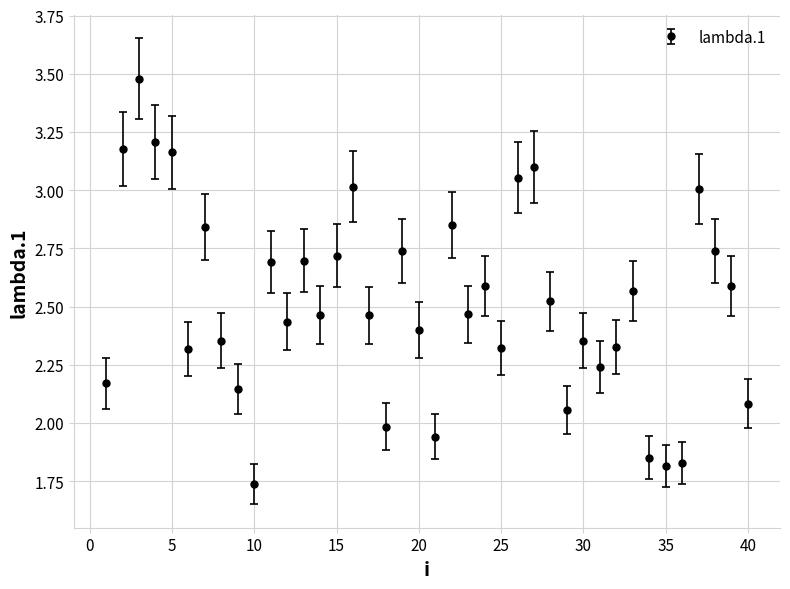

True or false: there are more than 2 points higher than both neighbors.

True